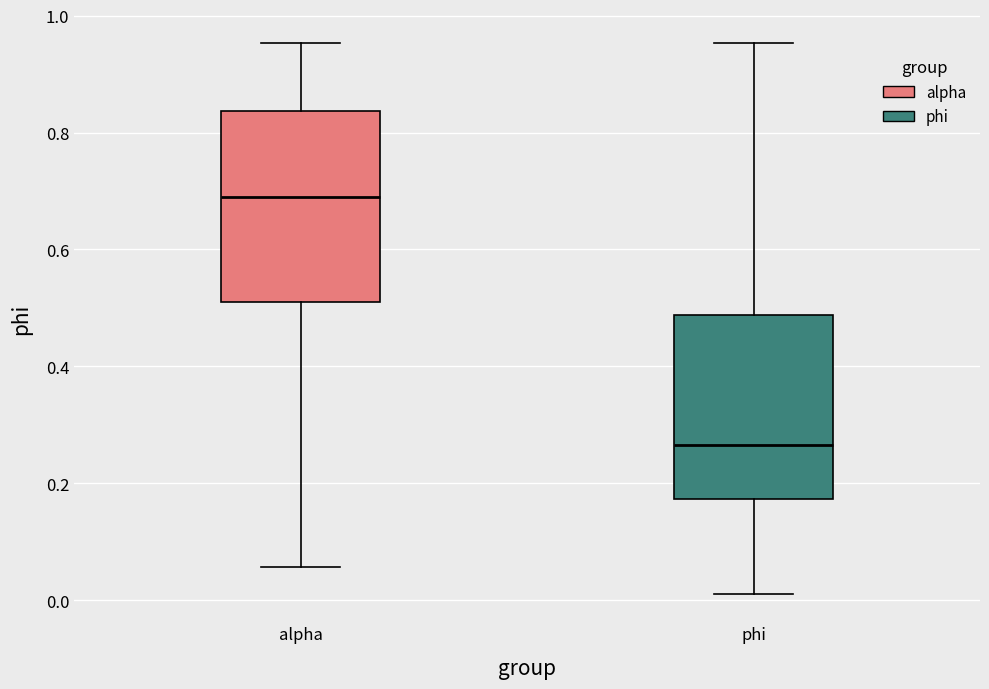

Reading left to right, read every box against the y-axis: the position of its median line, the range the box covers, and the ends of its whiskers. The values are not printed on the chart, so give them approximately, as read against the axis.

alpha: median 0.70, box 0.52 to 0.84, whiskers 0.06 to 0.96
phi: median 0.26, box 0.18 to 0.48, whiskers 0.02 to 0.96